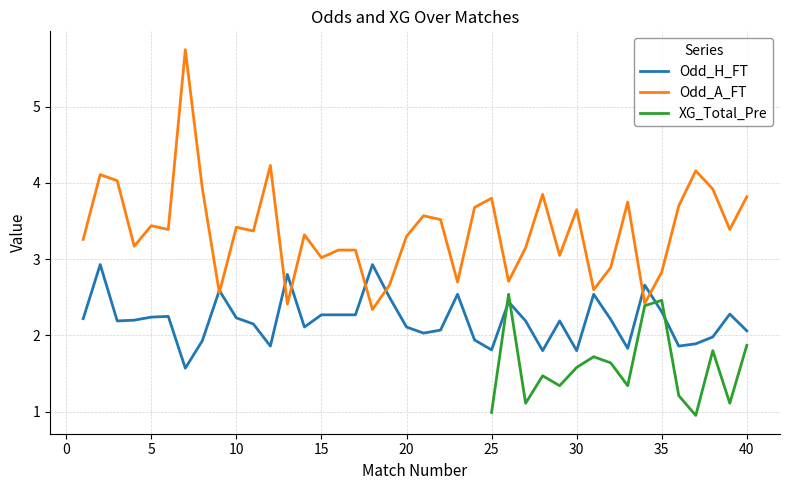

What is the value of the Odd_A_FT point at the 13th from the left?

2.4